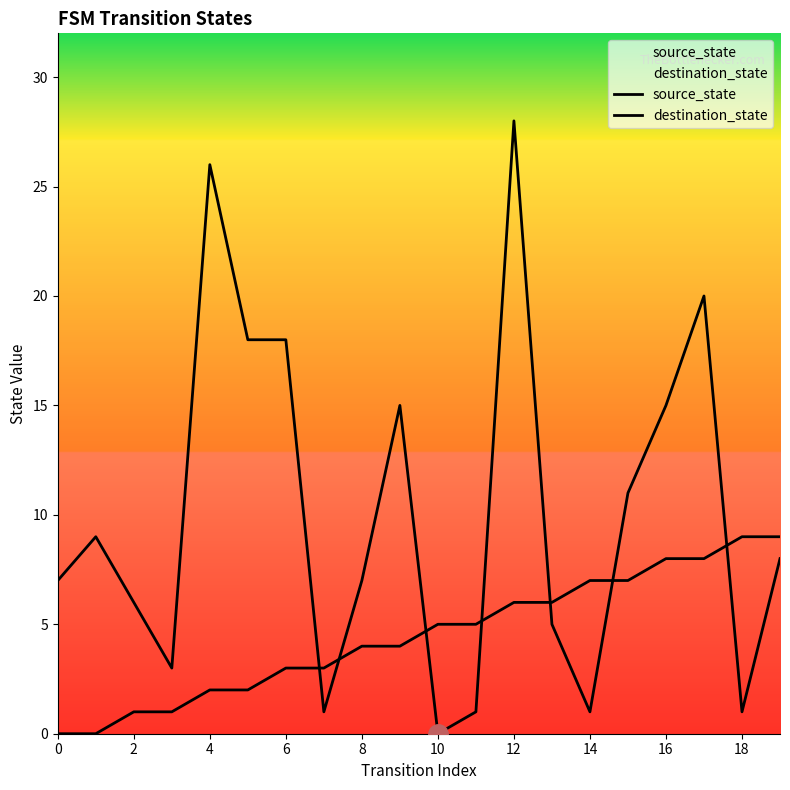

What are all the series names shown in the legend?

source_state, destination_state